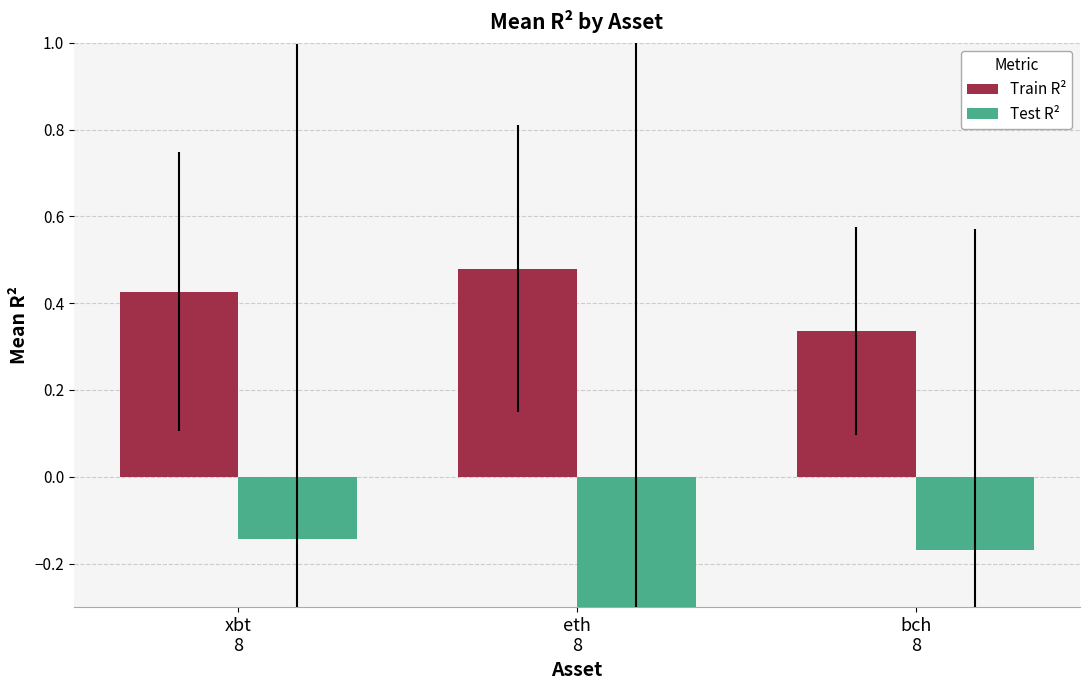

What is the greatest value displayed?

0.5